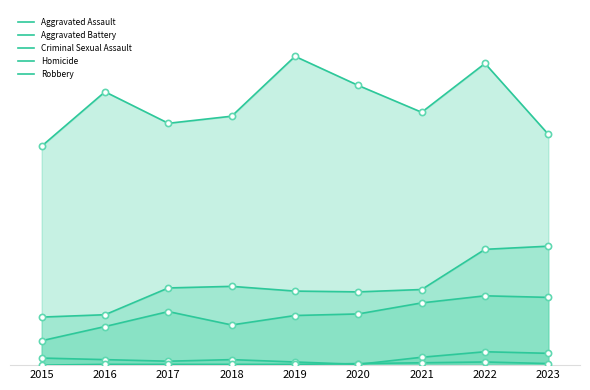

Which series has the widest spread of Y values?

Robbery